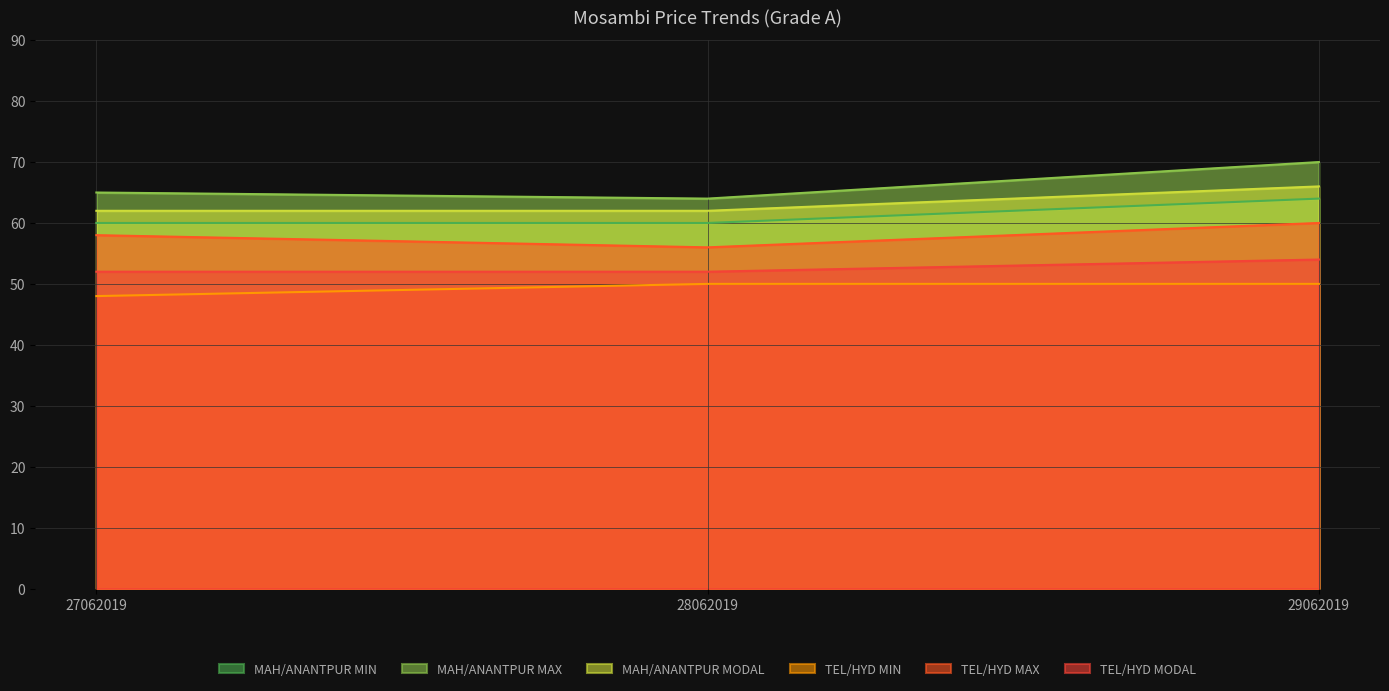

What value does the TEL/HYD MIN series have at 27062019?

48